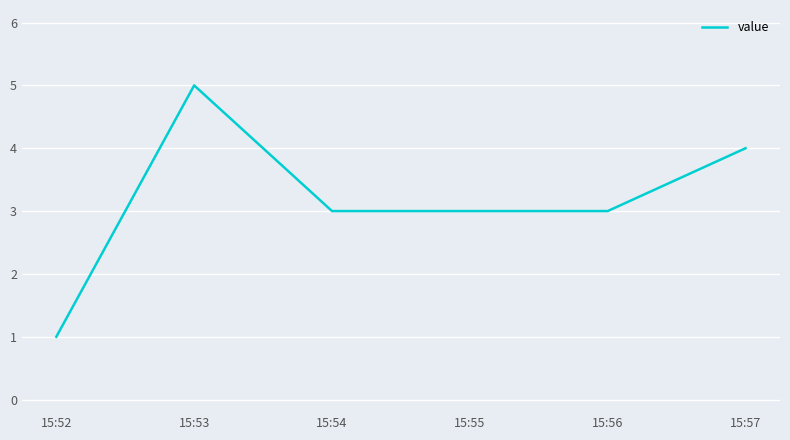

Where is the first local maximum?

15:53